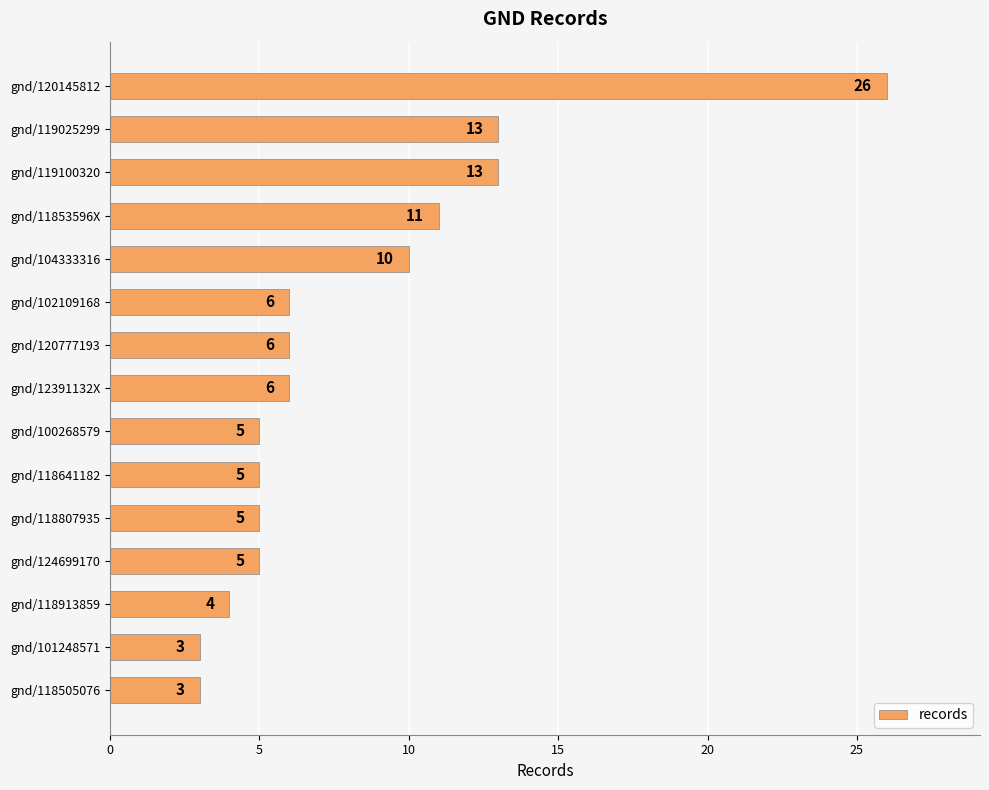

True or false: the data shows 5 at gnd/118807935.

True